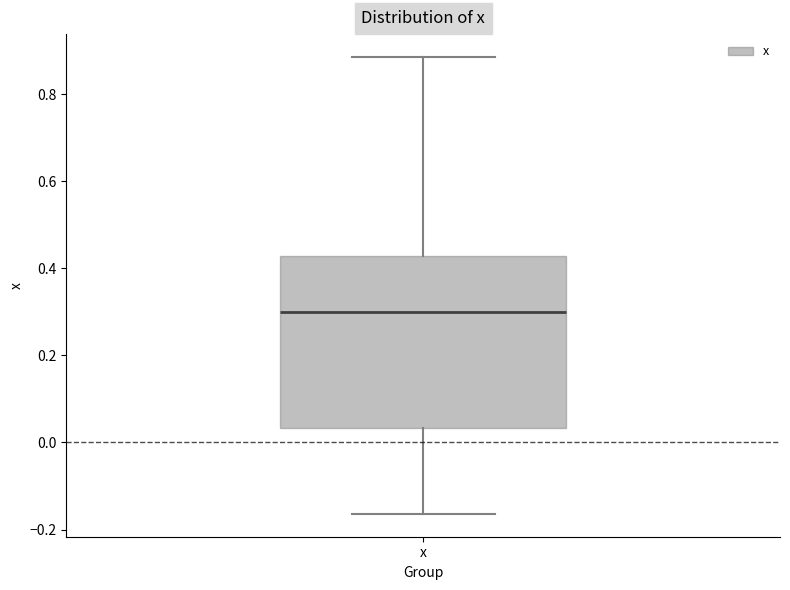

Where is the upper edge of the box for x on the y-axis? The values are not printed on the chart, so give them approximately, as read against the axis.

0.42